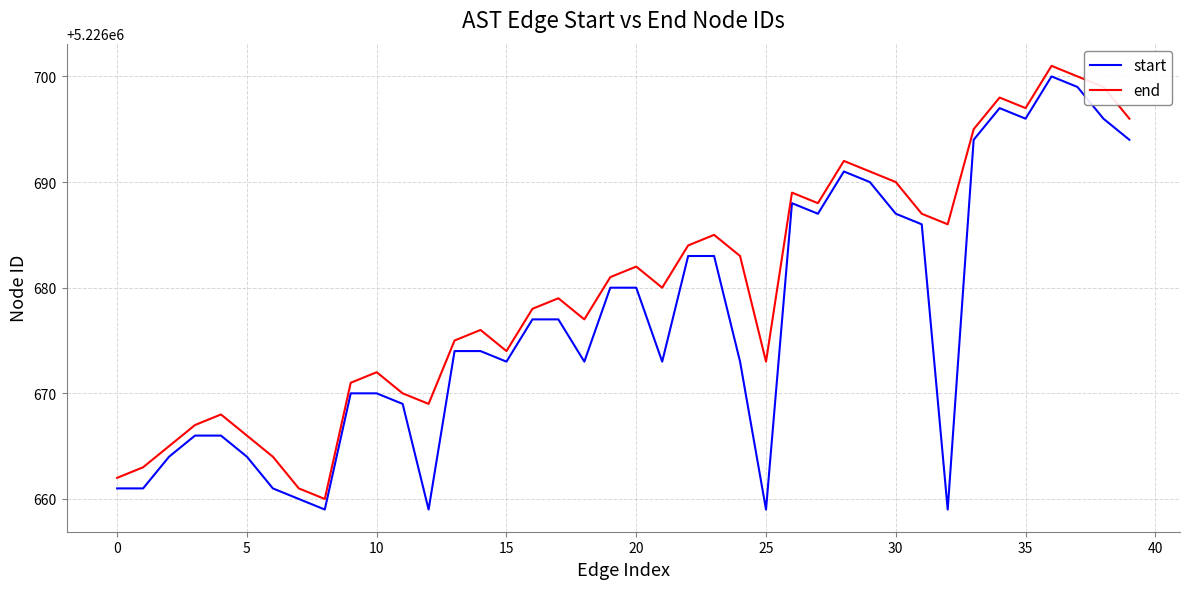

Reading left to right, transcribe all the data shown in this chart.

start: 5226661	5226661	5226664	5226666	5226666	5226664	5226661	5226660	5226659	5226670	5226670	5226669	5226659	5226674	5226674	5226673	5226677	5226677	5226673	5226680	5226680	5226673	5226683	5226683	5226673	5226659	5226688	5226687	5226691	5226690	5226687	5226686	5226659	5226694	5226697	5226696	5226700	5226699	5226696	5226694
end: 5226662	5226663	5226665	5226667	5226668	5226666	5226664	5226661	5226660	5226671	5226672	5226670	5226669	5226675	5226676	5226674	5226678	5226679	5226677	5226681	5226682	5226680	5226684	5226685	5226683	5226673	5226689	5226688	5226692	5226691	5226690	5226687	5226686	5226695	5226698	5226697	5226701	5226700	5226699	5226696